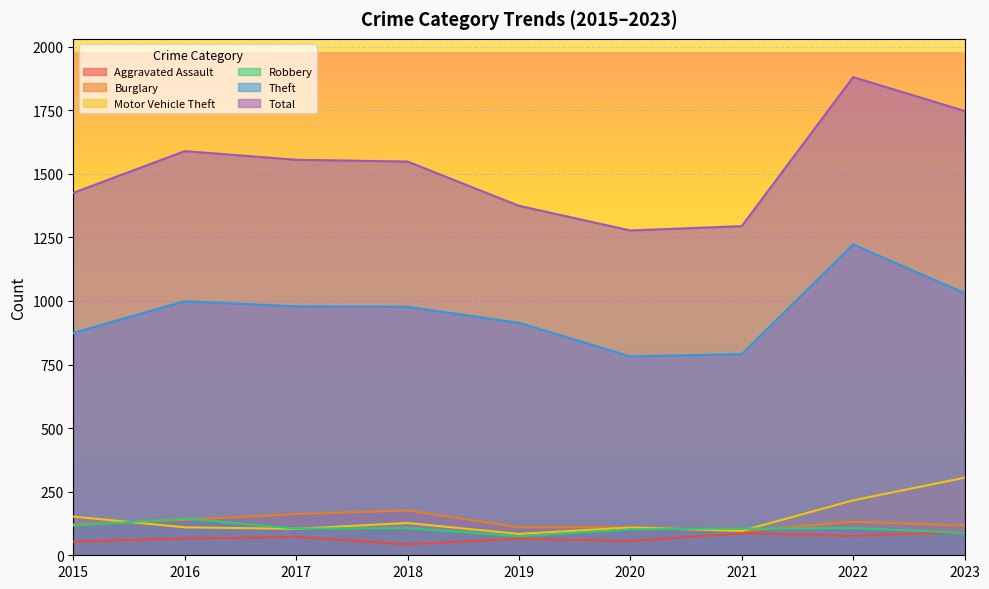

Which series changed the most between 2019 and 2022?

Total